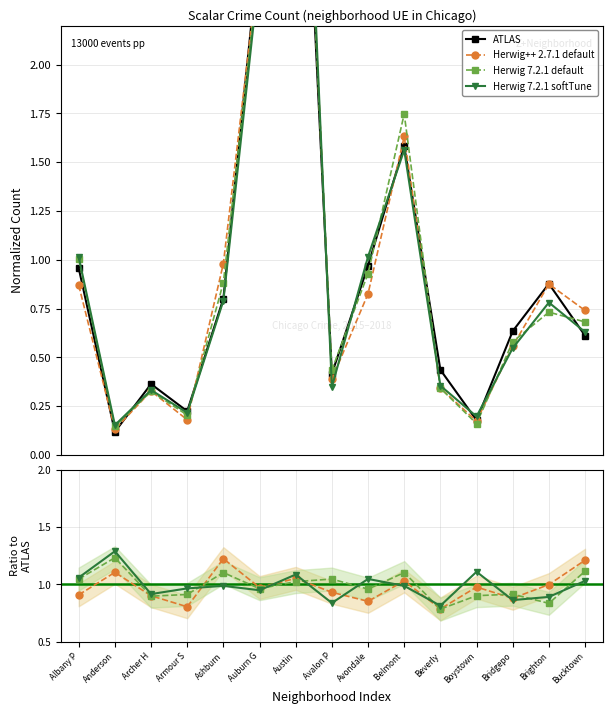

What is the label of the 7th point from the right?

Avondale